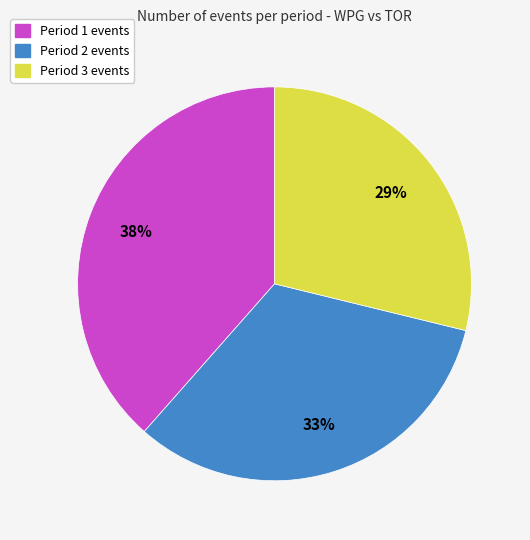

What is the largest slice in the pie chart?

Period 1